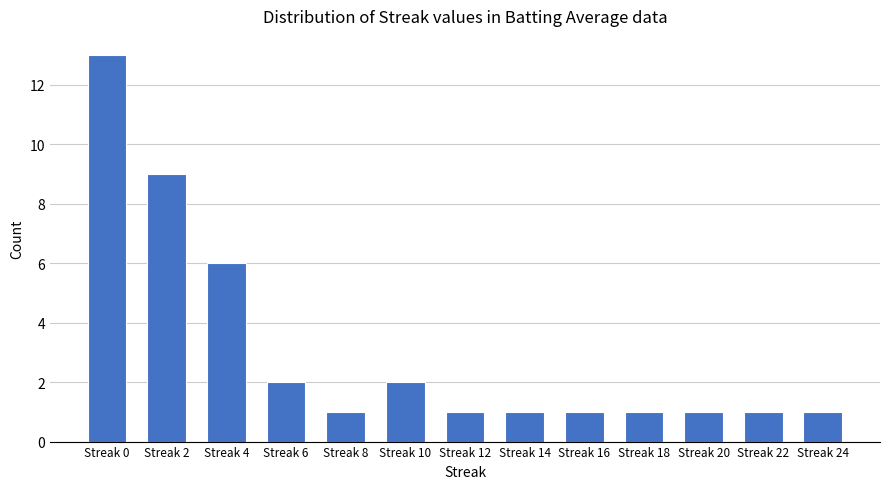

Reading left to right, what are all the values shown in this chart?

13	9	6	2	1	2	1	1	1	1	1	1	1